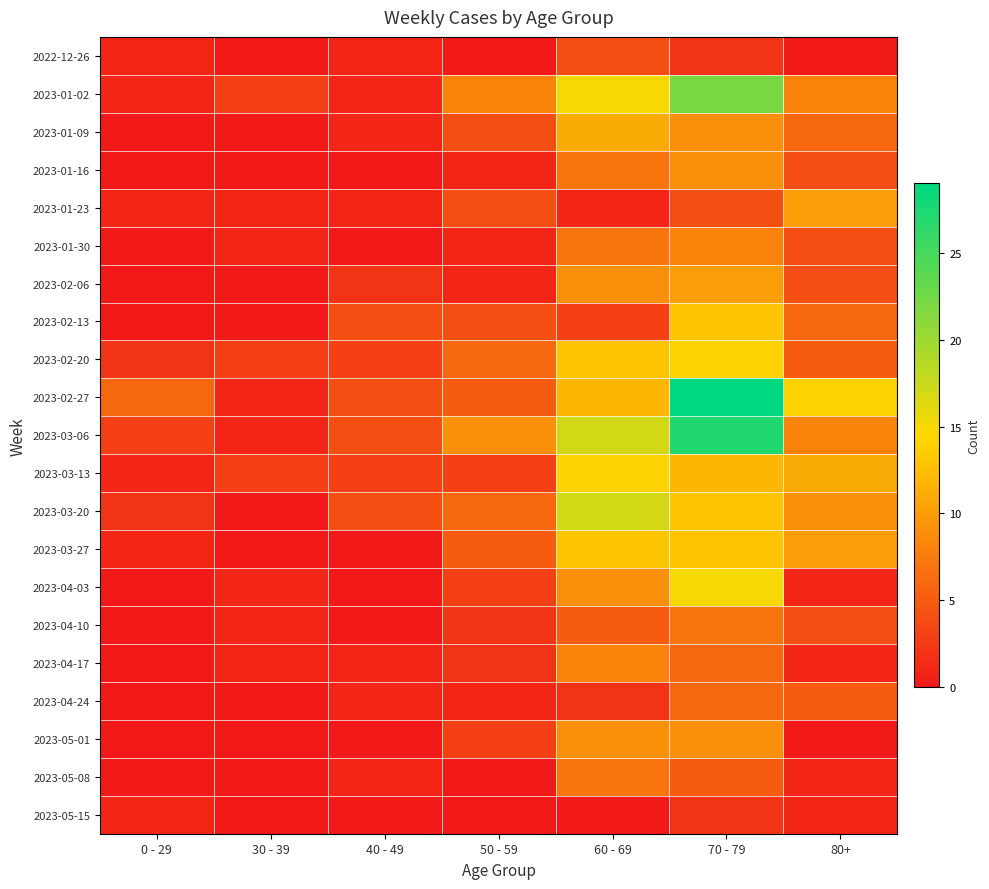

What is the total value across all series at 0 - 29?

19